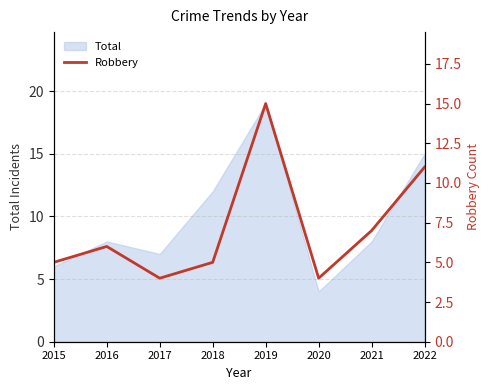

Is it true that the value at 2017 is 4?

True